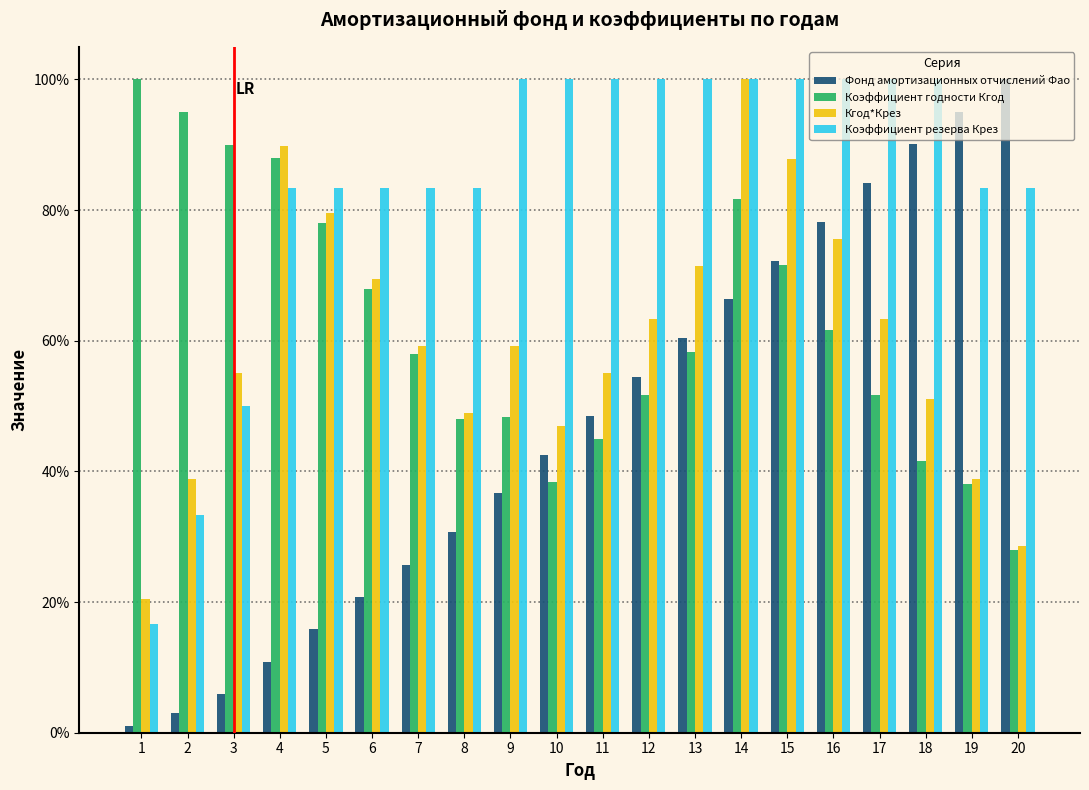

What are all the series names shown in the legend?

Фонд амортизационных отчислений Фао, Коэффициент годности Кгод, Кгод*Крез, Коэффициент резерва Крез